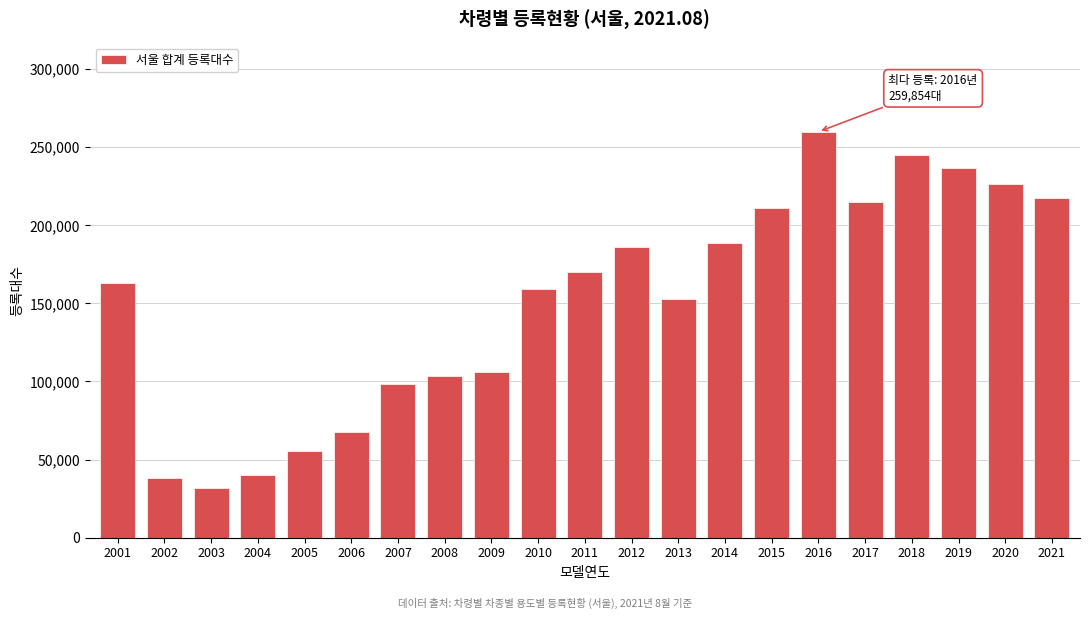

Reading right to left, list all the values displayed in this chart.

2021=217659	2020=226616	2019=236849	2018=244727	2017=214709	2016=259854	2015=211081	2014=188685	2013=152636	2012=186207	2011=169875	2010=159049	2009=105924	2008=103240	2007=98170	2006=67863	2005=55314	2004=39893	2003=32043	2002=38440	2001=162915